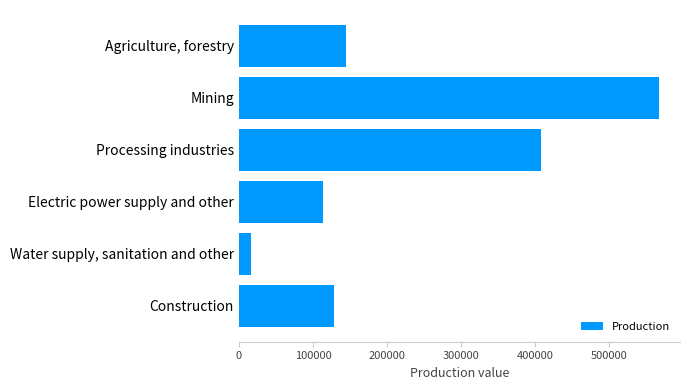

Which category has the highest value across all series?

Mining